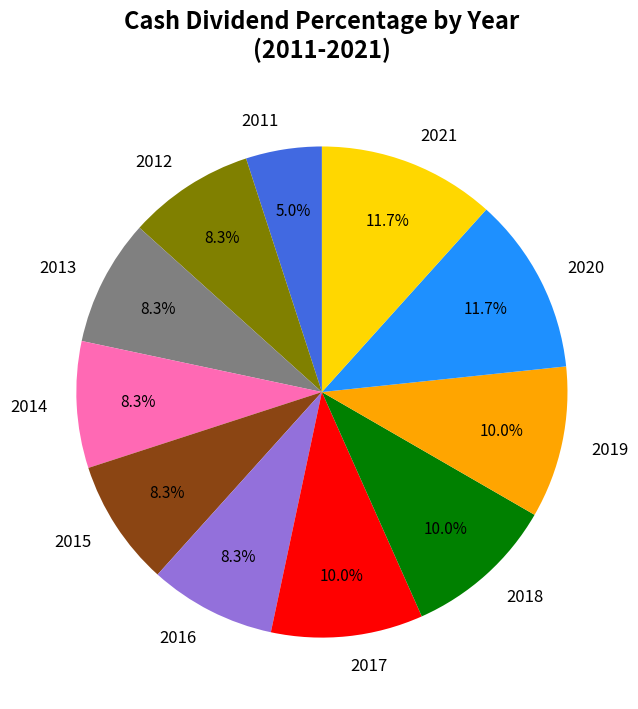

Which has a higher value, 2014 or 2020?

2020